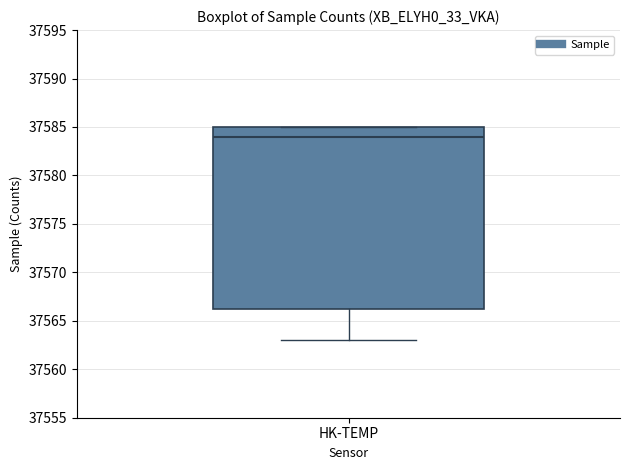

Transcribe this box plot: give where the median line is, the range the box spans, and where the two whiskers end, as read against the y-axis. The values are not printed on the chart, so give them approximately, as read against the axis.

median 37584.0, box 37566.5 to 37585.0, whiskers 37563.0 to 37585.0